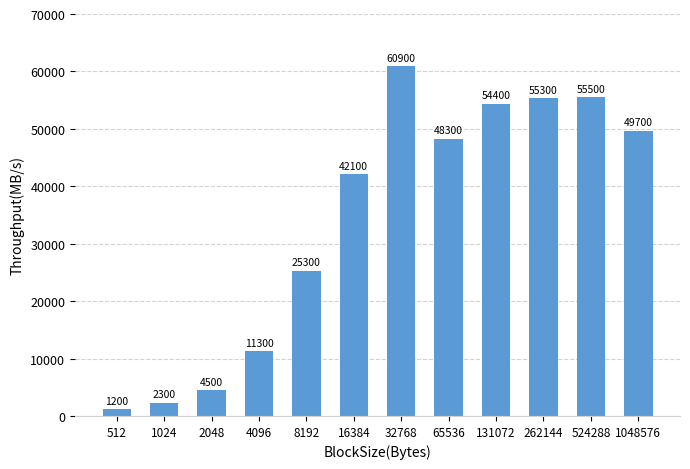

What is the difference between the values at 1048576 and 16384?

7600